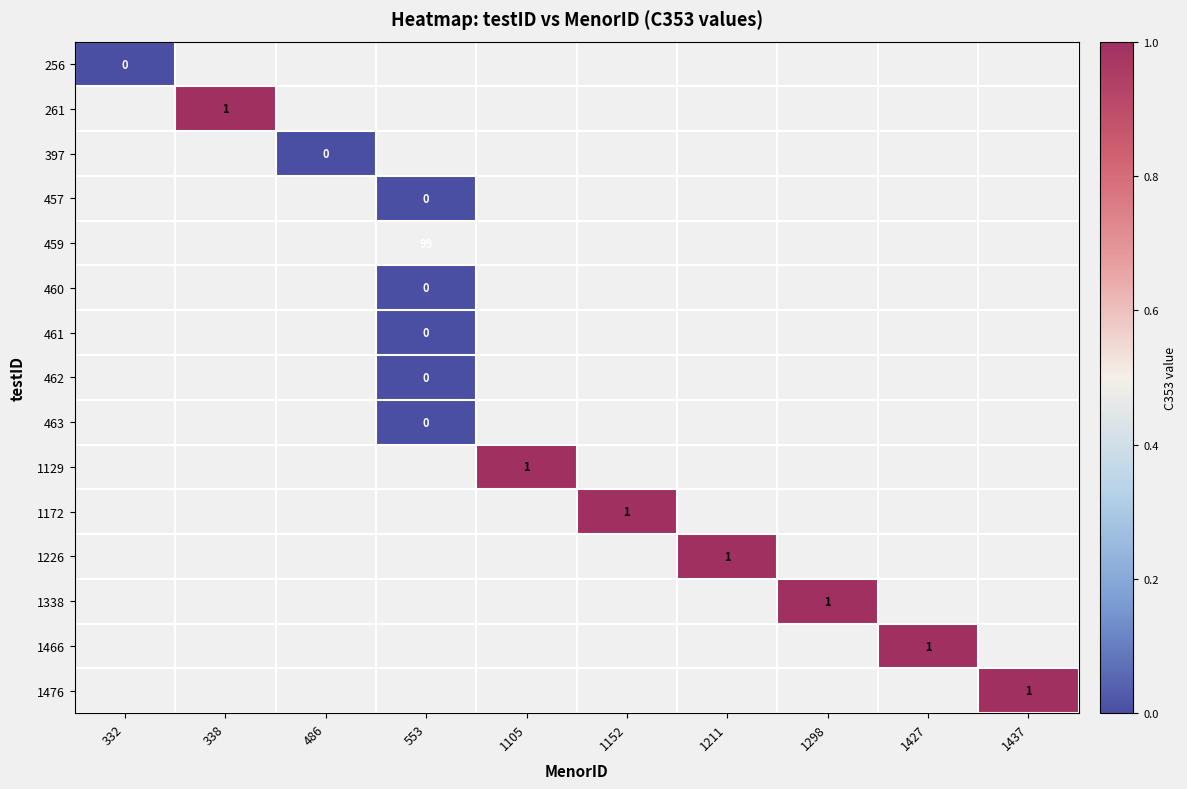

The value of 1476 at 1437 is 1. True or false?

True